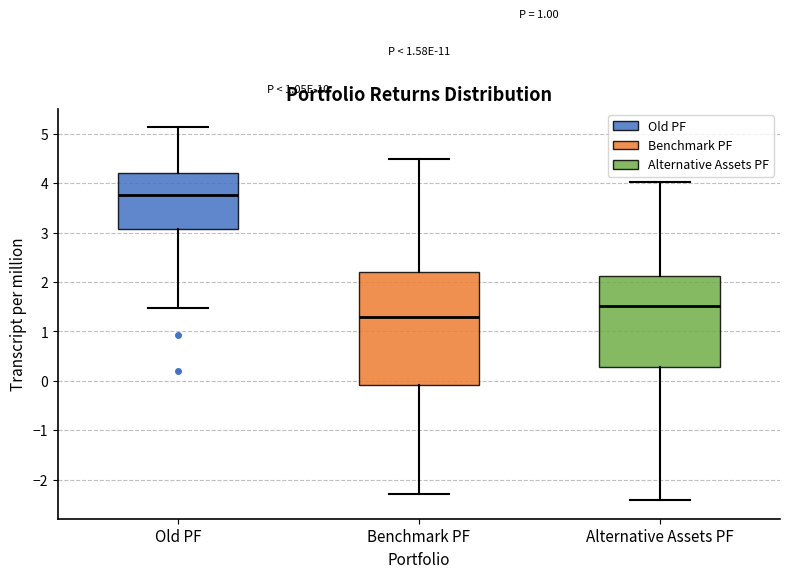

Reading left to right, transcribe this box plot: for each box, give where its median line is, the range the box spans, and where its two whiskers end, as read against the y-axis. The values are not printed on the chart, so give them approximately, as read against the axis.

Old PF: median 3.8, box 3.1 to 4.2, whiskers 1.5 to 5.1
Benchmark PF: median 1.3, box -0.1 to 2.2, whiskers -2.3 to 4.5
Alternative Assets PF: median 1.5, box 0.3 to 2.1, whiskers -2.4 to 4.0